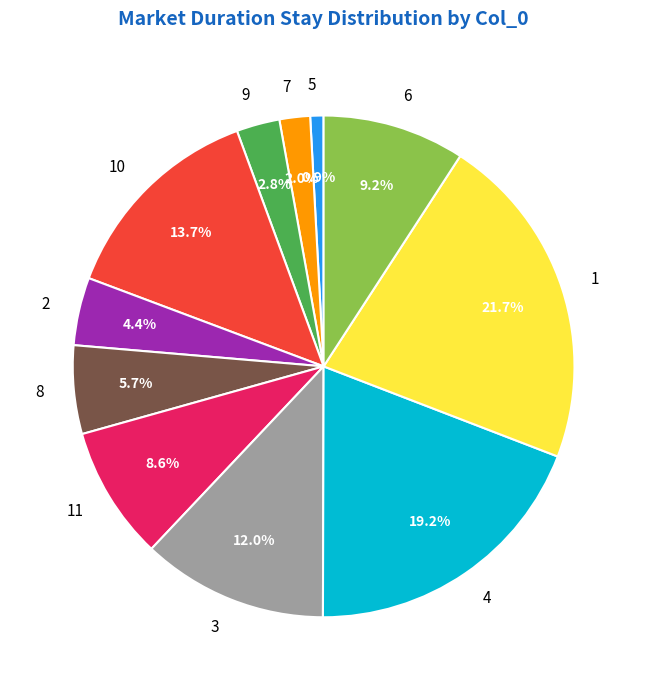

To the nearest percent, what percentage of the pie is 5?

1%